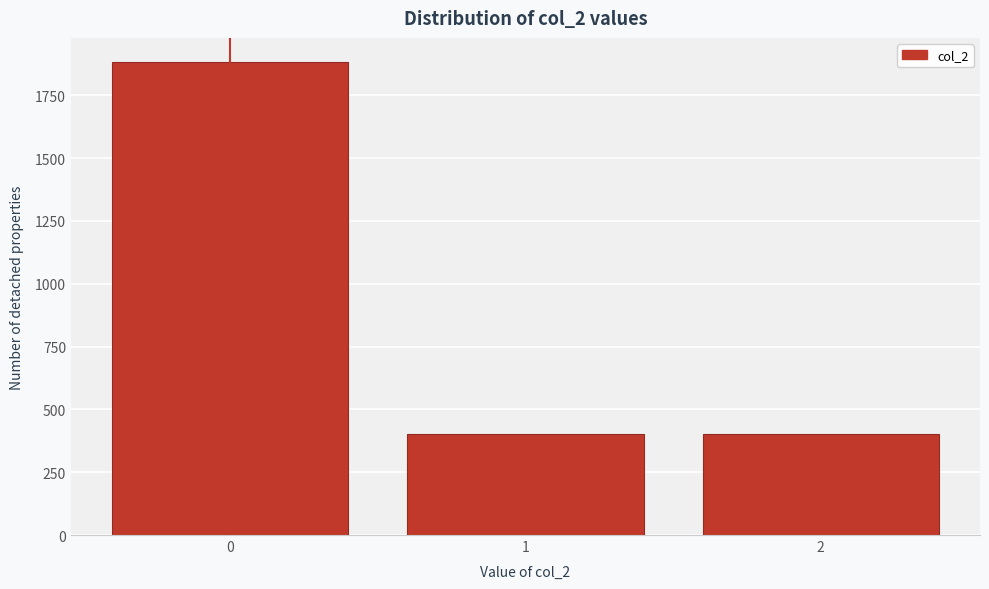

Reading left to right, list all the values displayed in this chart.

0=1884	1=403	2=403